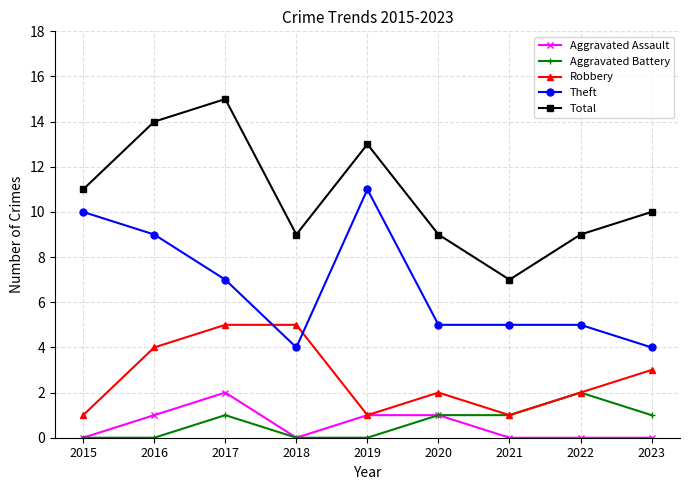

True or false: Total and Robbery intersect in this chart.

False